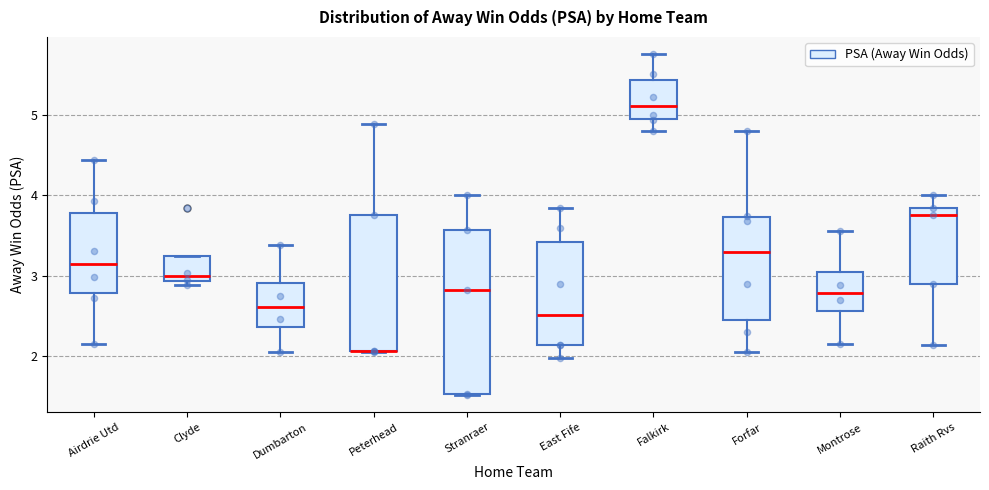

Reading left to right, read every box against the y-axis: the position of its median line, the range the box covers, and the ends of its whiskers. The values are not printed on the chart, so give them approximately, as read against the axis.

Airdrie Utd: median 3.1, box 2.8 to 3.8, whiskers 2.2 to 4.4
Clyde: median 3.0, box 2.9 to 3.2, whiskers 2.9 (just below the box's lower edge) to 3.2
Dumbarton: median 2.6, box 2.4 to 2.9, whiskers 2.1 to 3.4
Peterhead: median 2.1 (drawn on the box's lower edge), box 2.1 to 3.8, whiskers 2.1 to 4.9
Stranraer: median 2.8, box 1.5 to 3.6, whiskers 1.5 to 4.0
East Fife: median 2.5, box 2.1 to 3.4, whiskers 2.0 to 3.8
Falkirk: median 5.1, box 4.9 to 5.4, whiskers 4.8 to 5.8
Forfar: median 3.3, box 2.5 to 3.7, whiskers 2.1 to 4.8
Montrose: median 2.8, box 2.6 to 3.0, whiskers 2.2 to 3.6
Raith Rvs: median 3.8 (just below the box's upper edge), box 2.9 to 3.8, whiskers 2.1 to 4.0